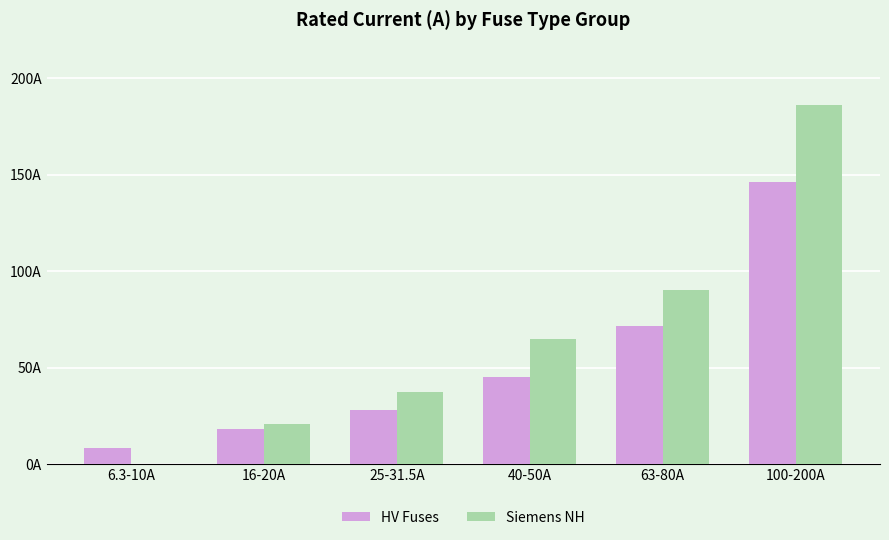

The value of HV Fuses at 16-20A is 18.0. True or false?

True